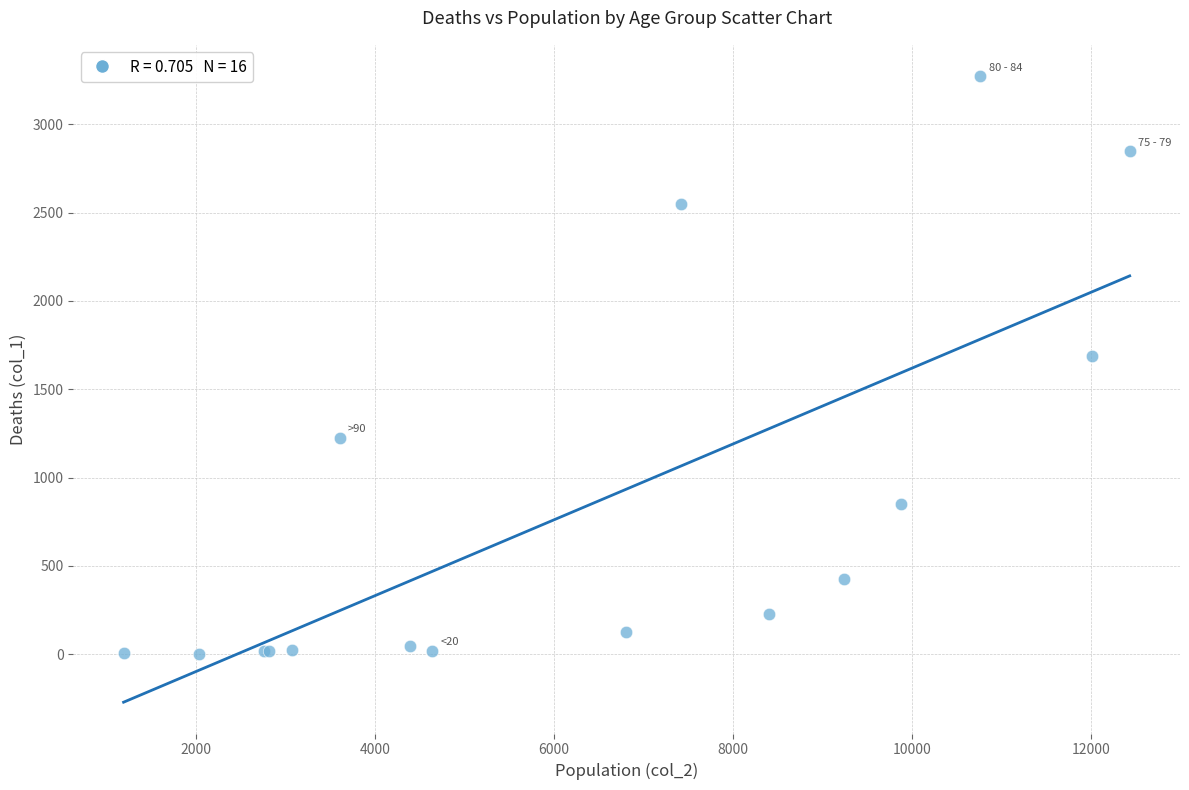

What Y value in the scatter plot is closest to 1638?

1690